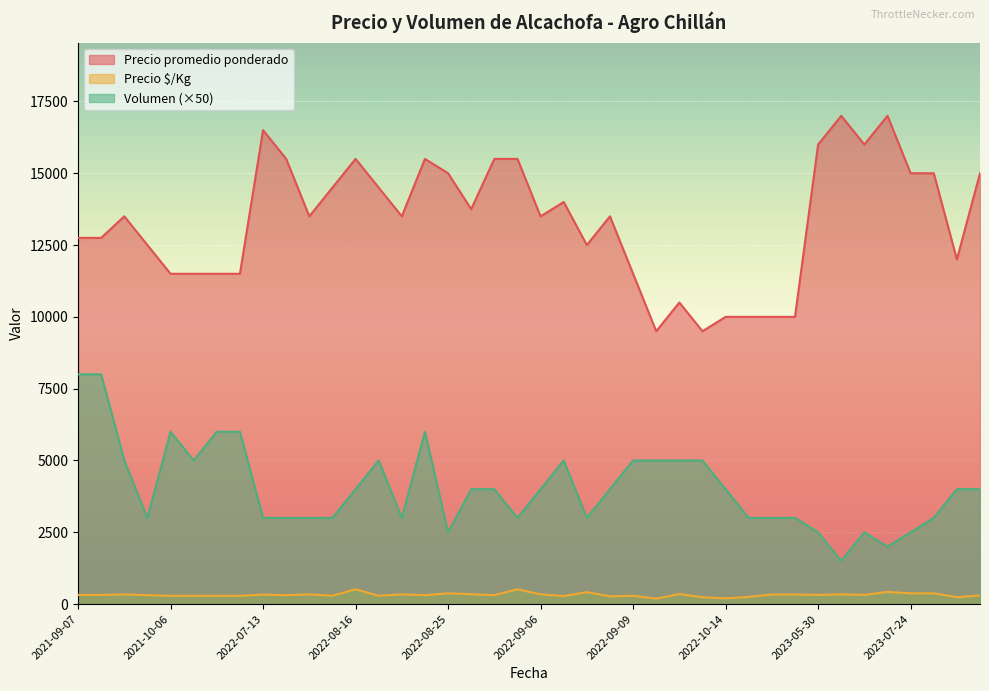

What is the minimum value shown in the chart?

190